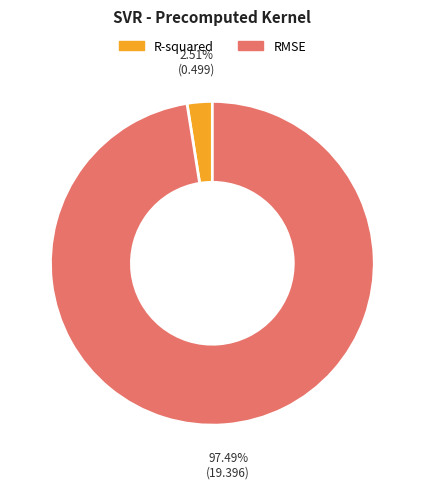

What is the majority slice?

RMSE